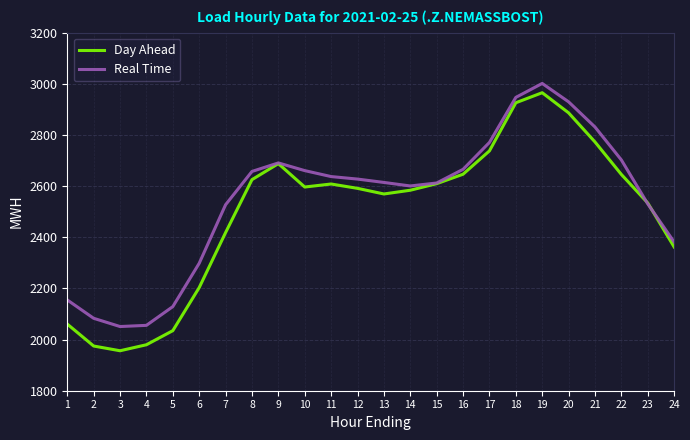

Is the value of Day Ahead at 18 greater than the value of Real Time at 9?

Yes